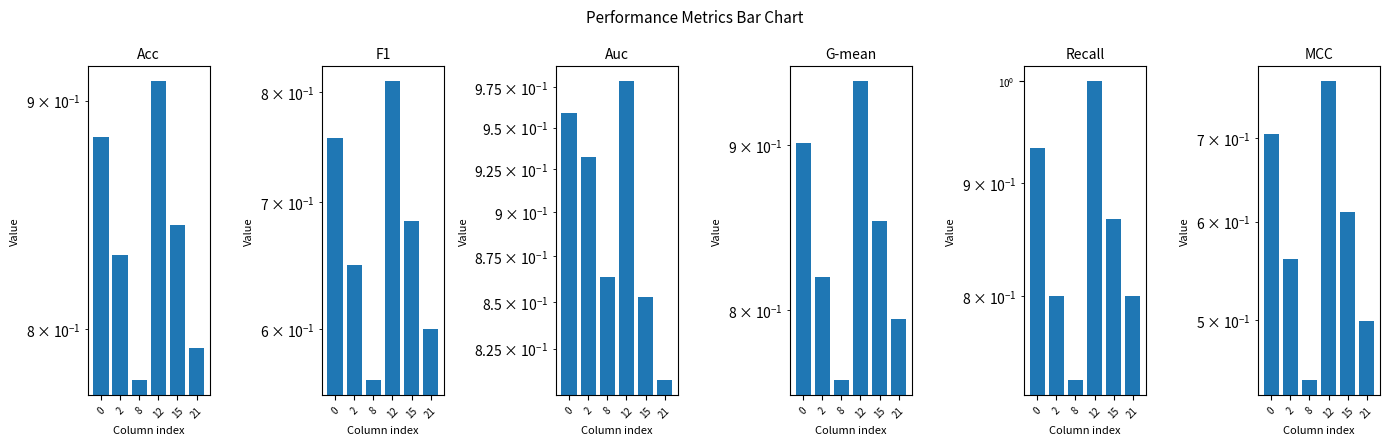

At which label does Auc reach its peak?

12